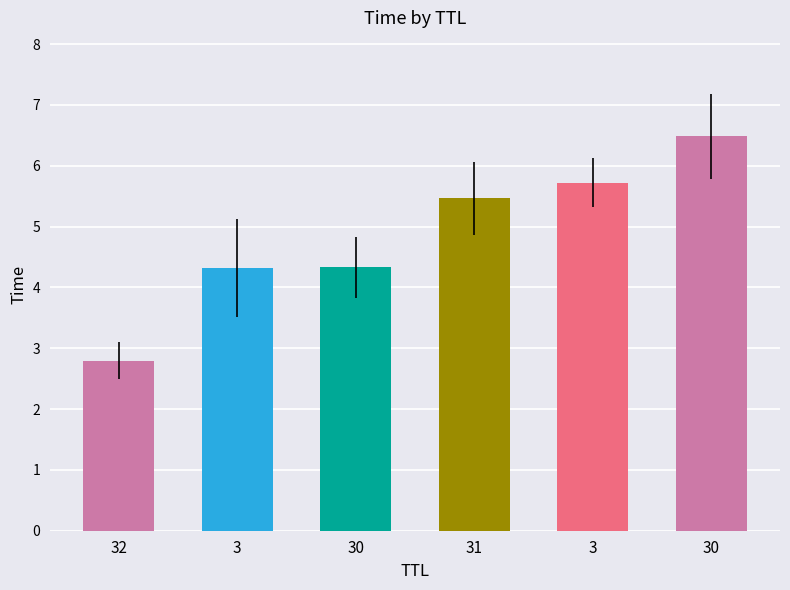

Reading left to right, what are all the values shown in this chart?

2.8	4.3	4.3	5.5	5.7	6.5